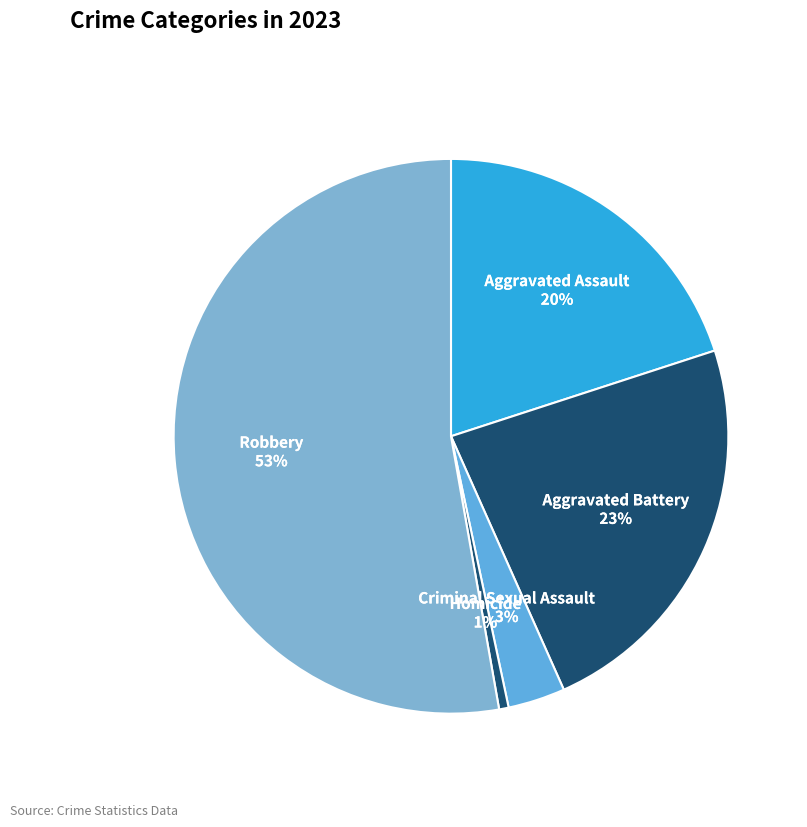

To the nearest percent, what percentage of the pie is Homicide?

1%